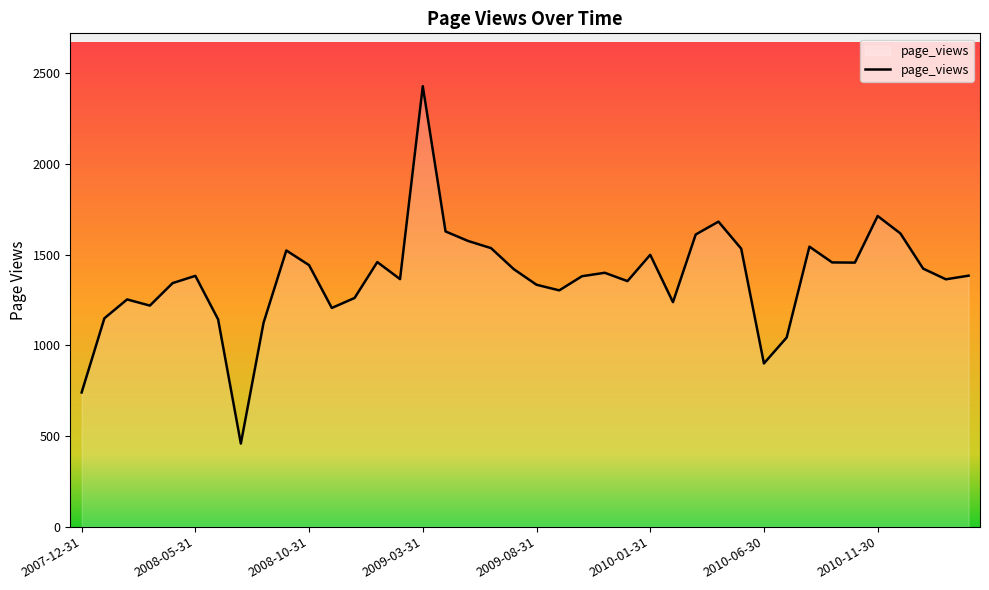

How many lines are shown in the chart?

1